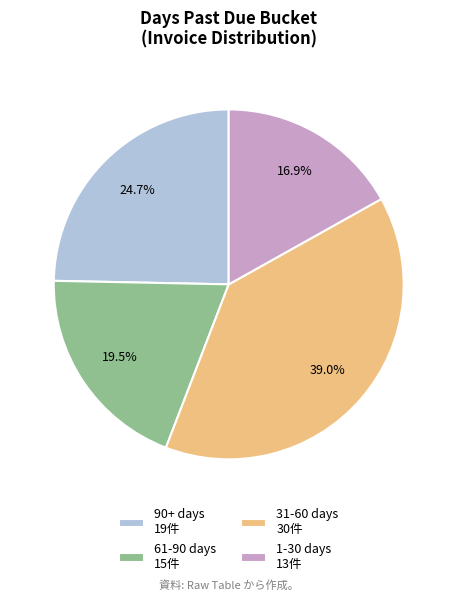

How many segments does this pie chart have?

4